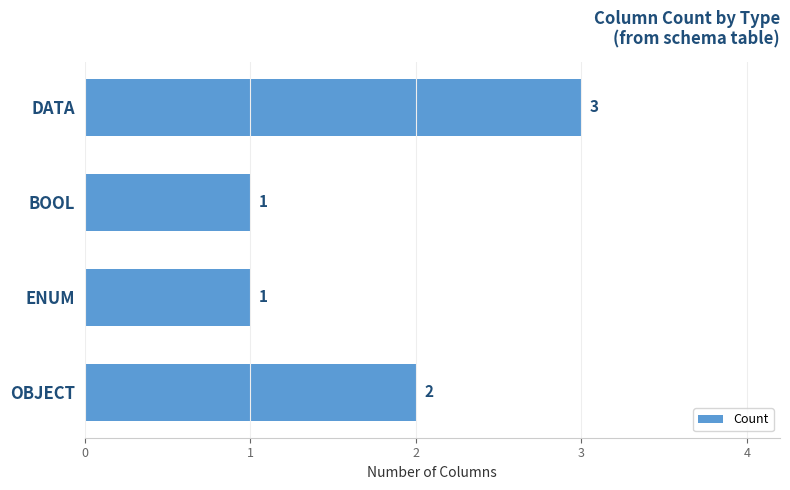

What is the sum of all values?

7